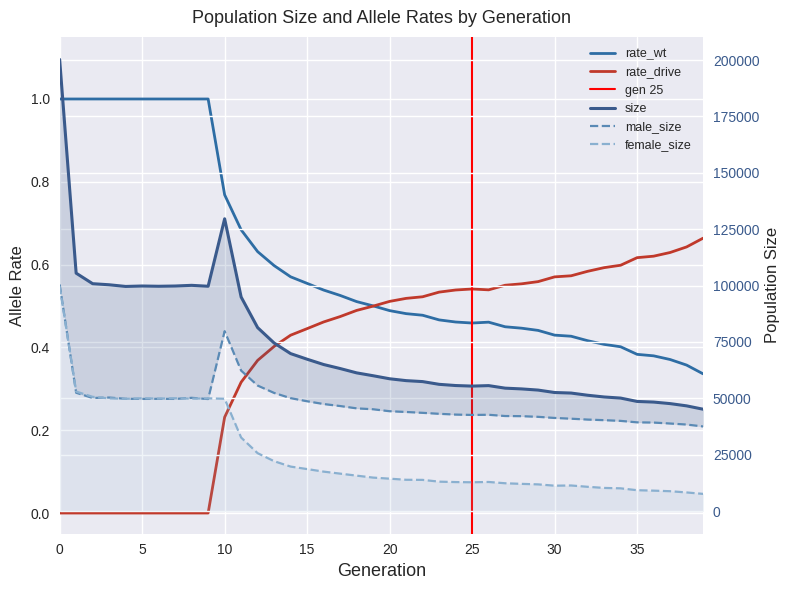

What is the spread (max minus min) of values at 33?

50620.6